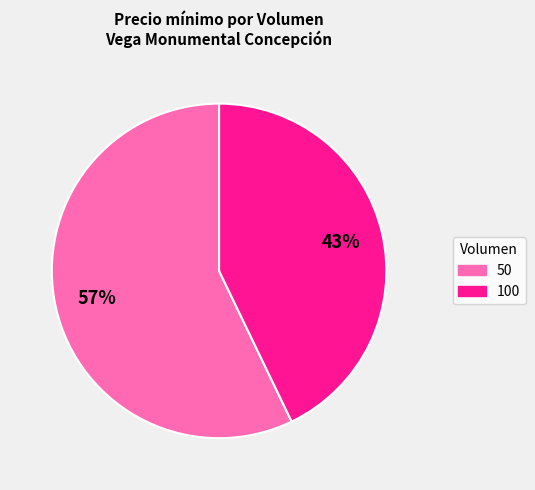

To the nearest percent, what is the difference between the largest and smallest slice percentages?

14%